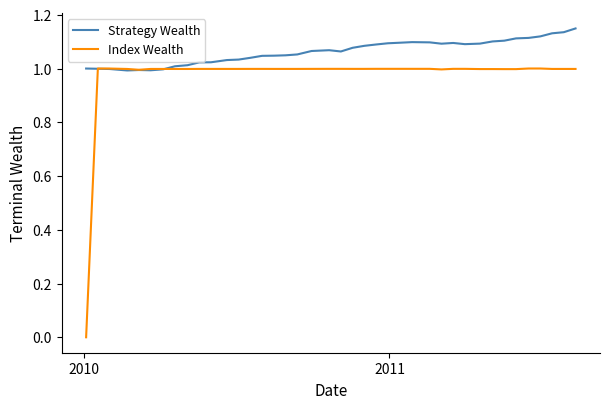

How many lines are shown in the chart?

2